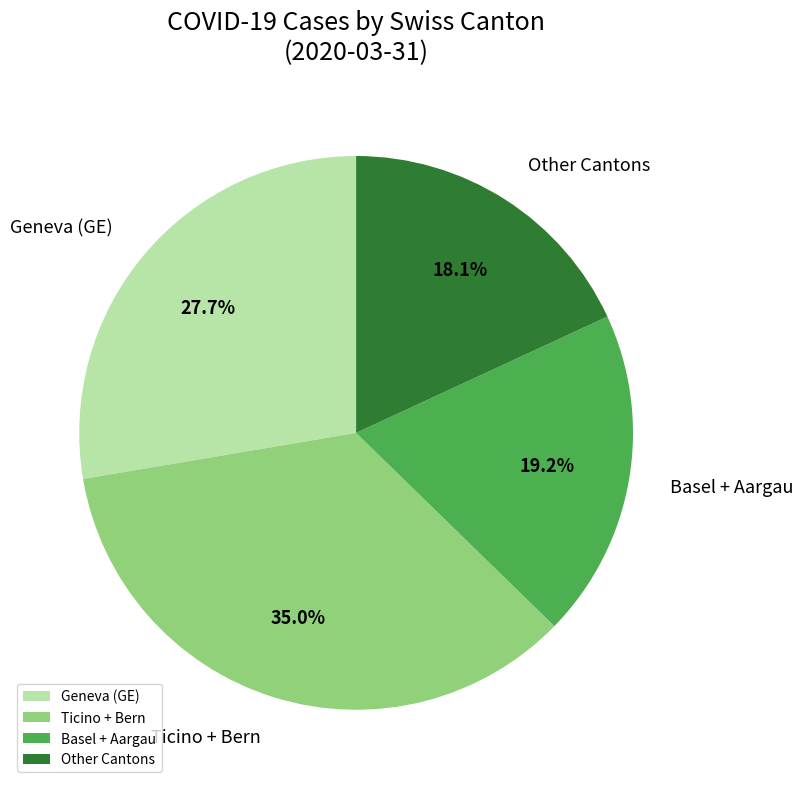

Does any single category account for the majority?

No